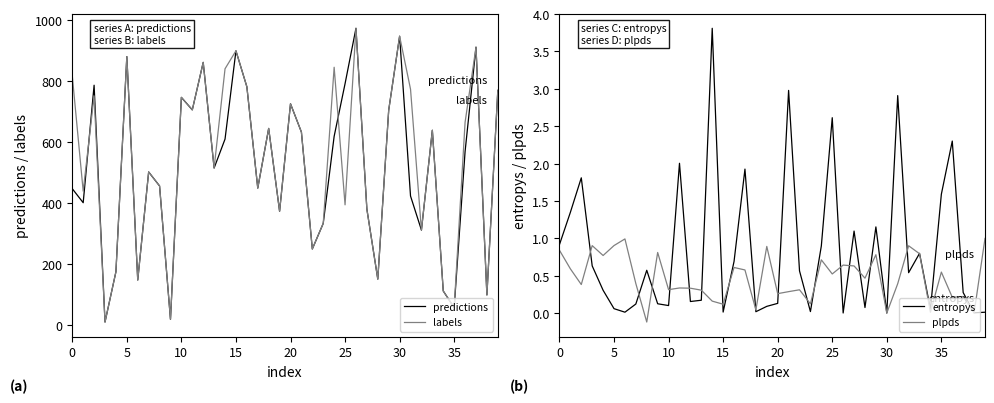

The value of predictions at 30 is 948. True or false?

True